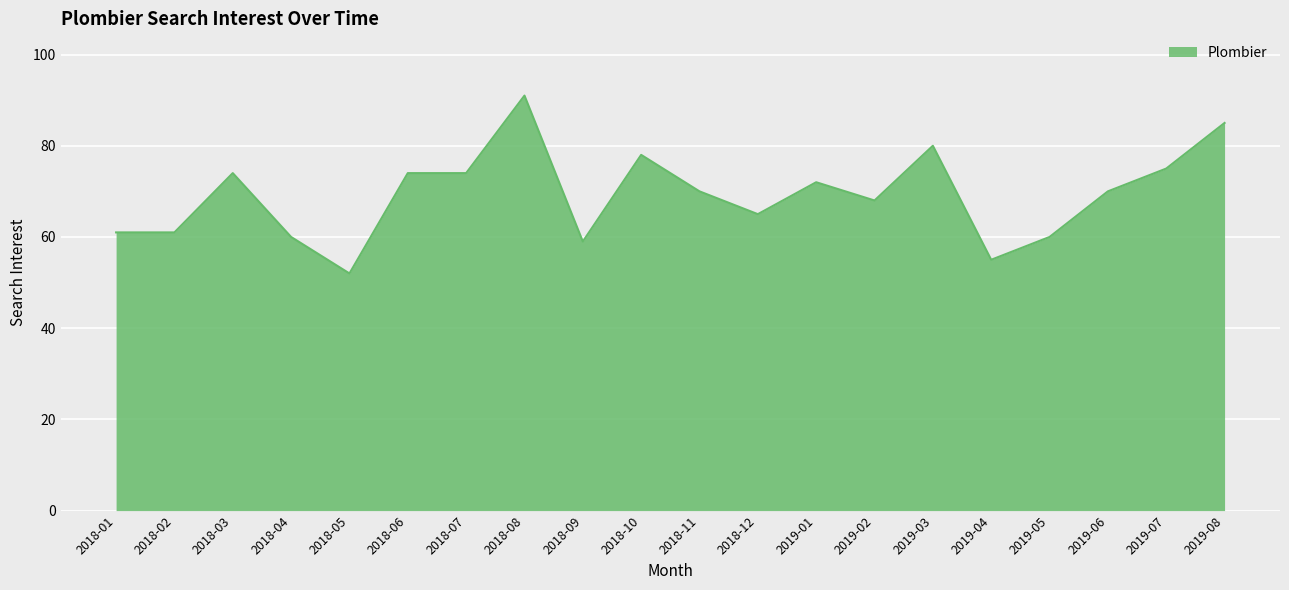

What is the minimum value shown in the chart?

52